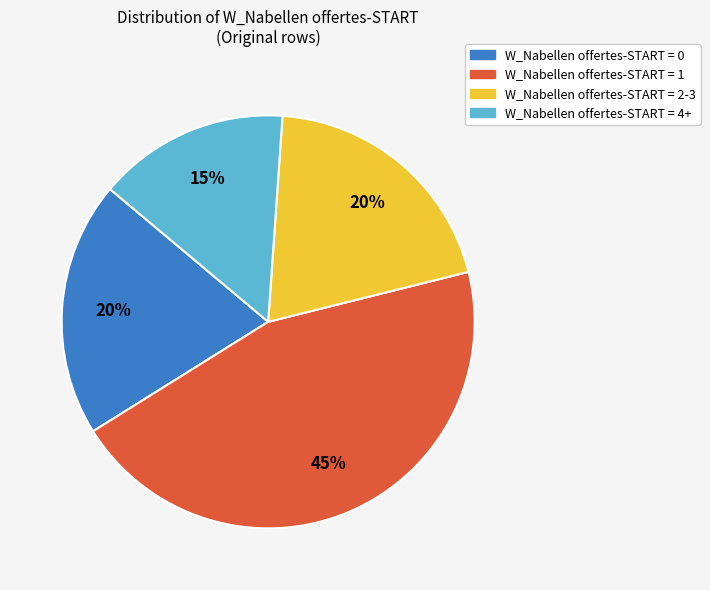

To the nearest percent, what is the average slice percentage?

25%